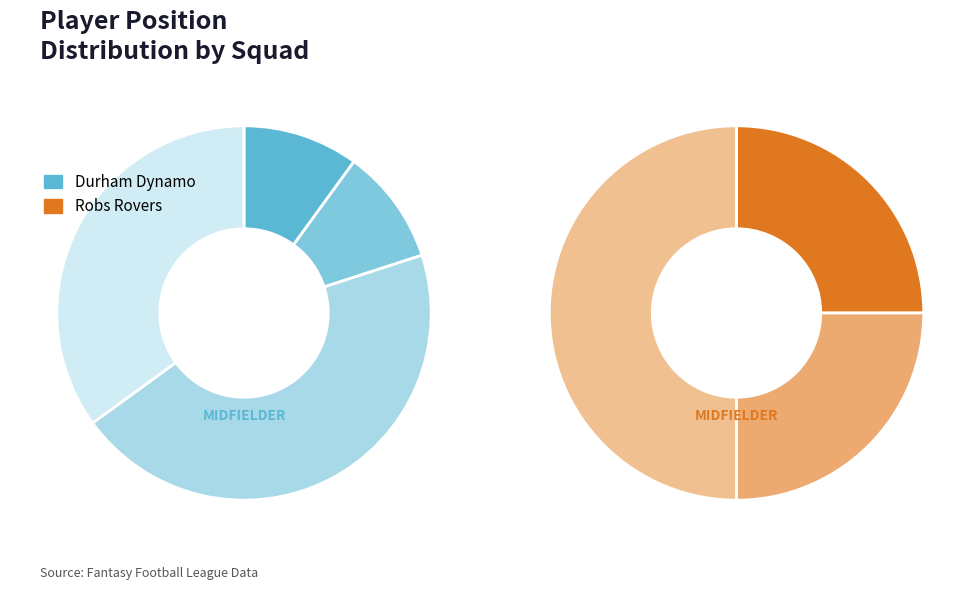

Does any single category account for the majority?

No